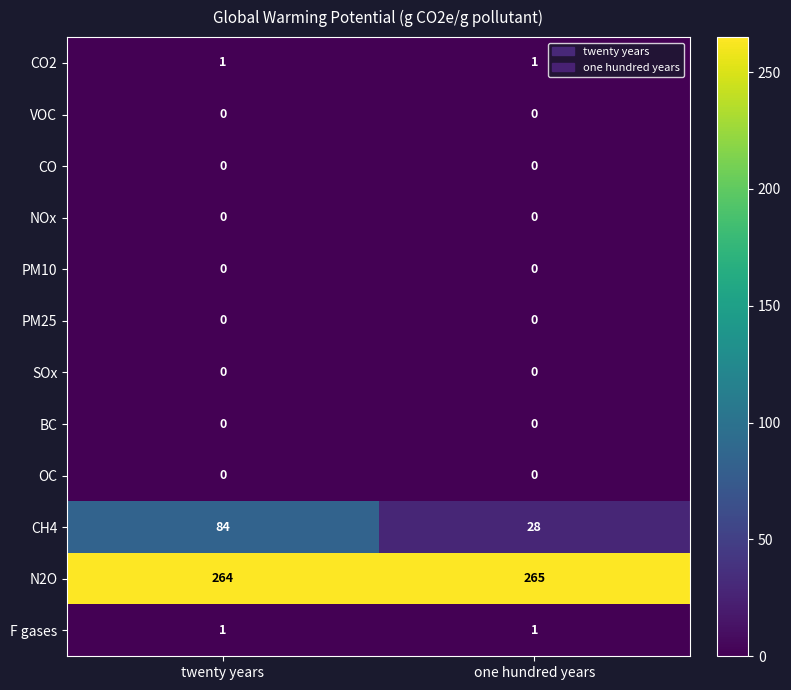

Which series has the largest total across all categories?

N2O